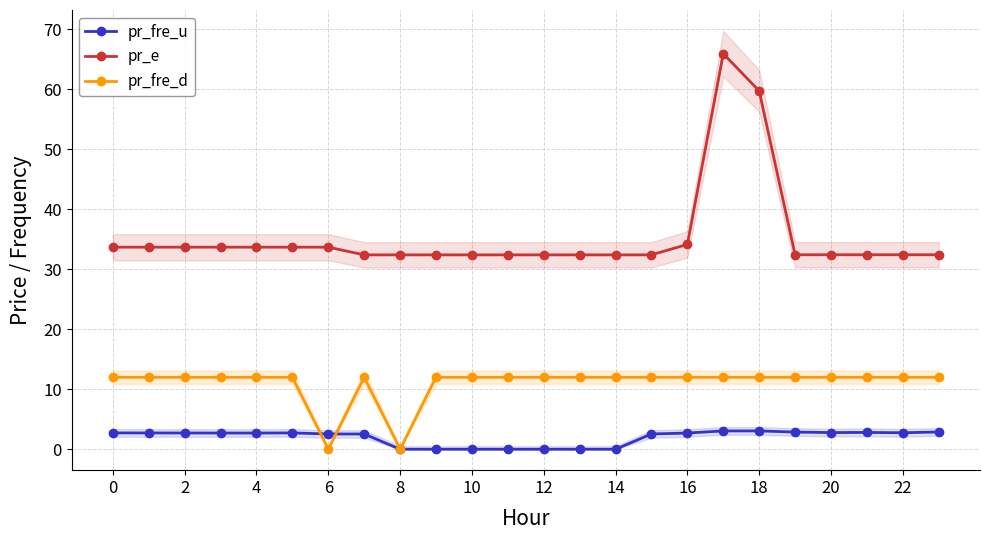

True or false: pr_fre_d and pr_e intersect in this chart.

False